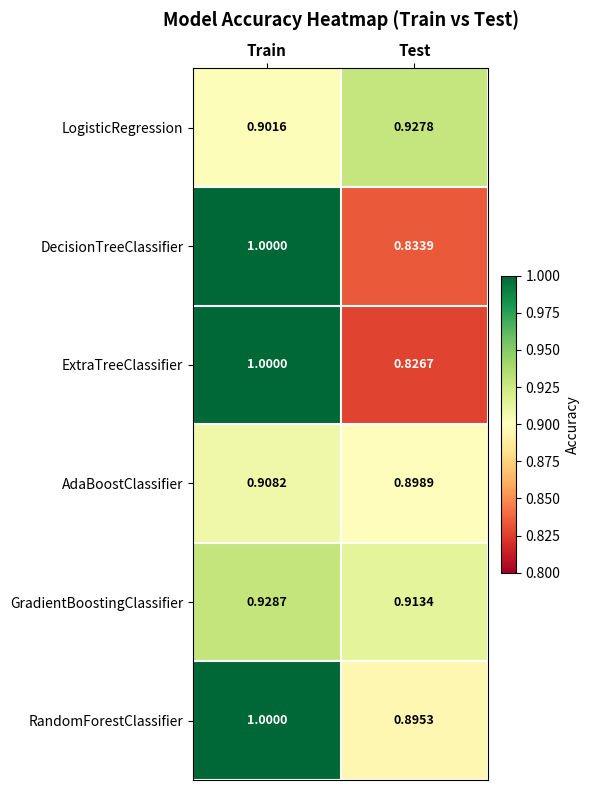

Where is RandomForestClassifier nearest to the value 0?

Test